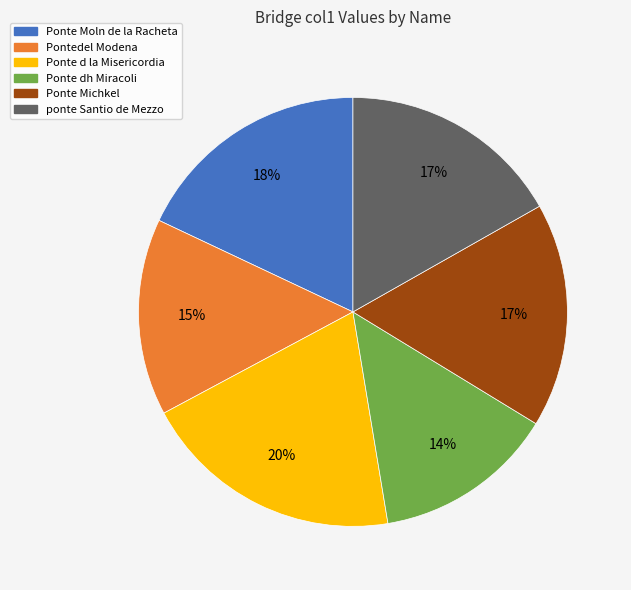

Do ponte Santio de Mezzo and Ponte Michkel together represent more than half of the pie?

No